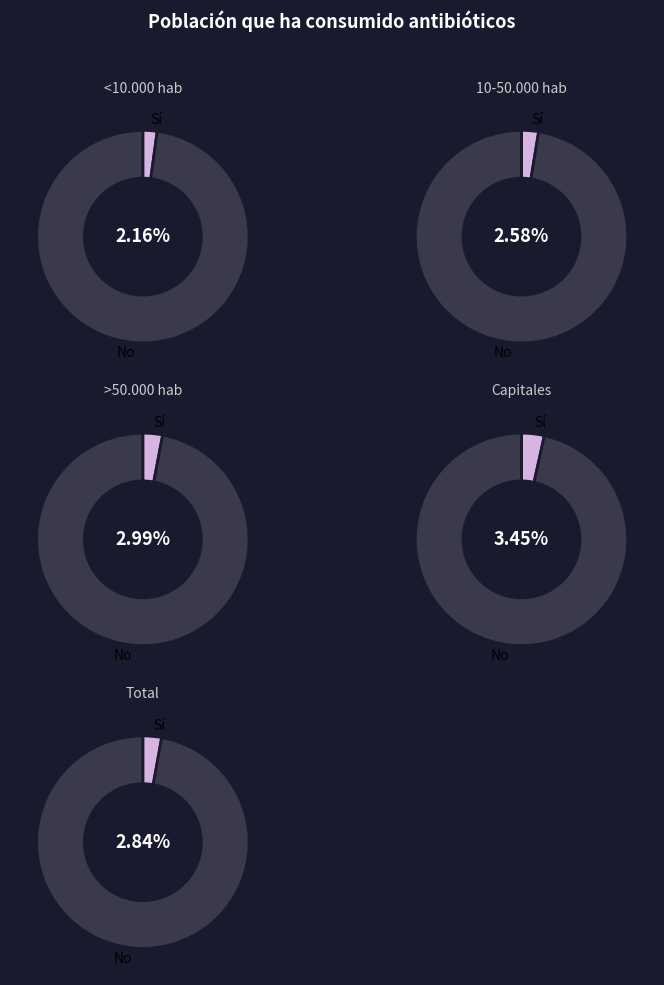

At >50.000 hab, list the series in order from smallest to largest.

Sí, No